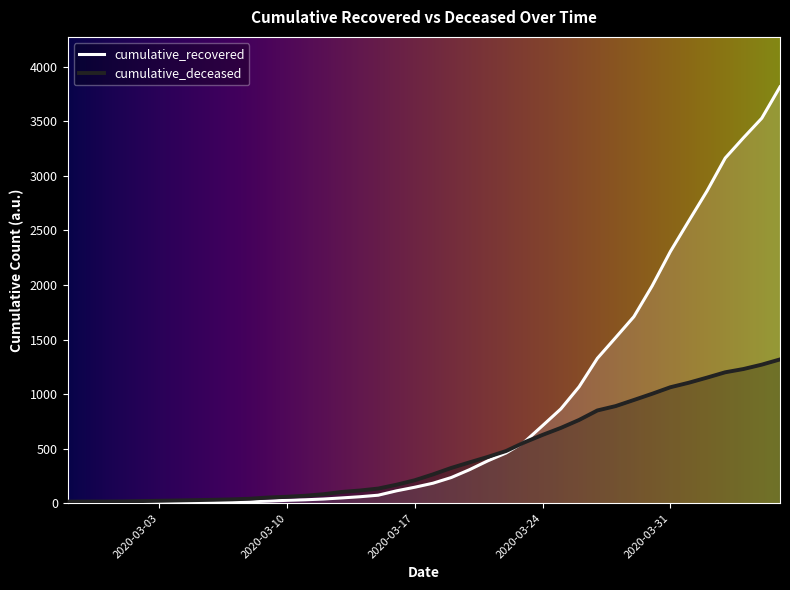

At which label does cumulative_recovered reach its peak?

2020-04-06